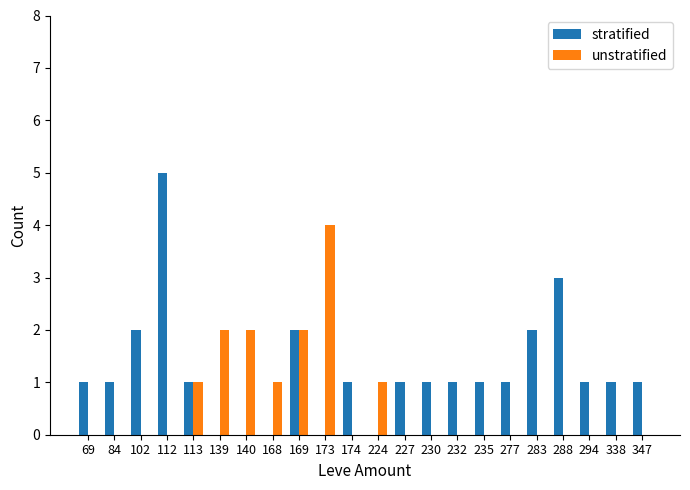

At which category is the sum across all series the highest?

112